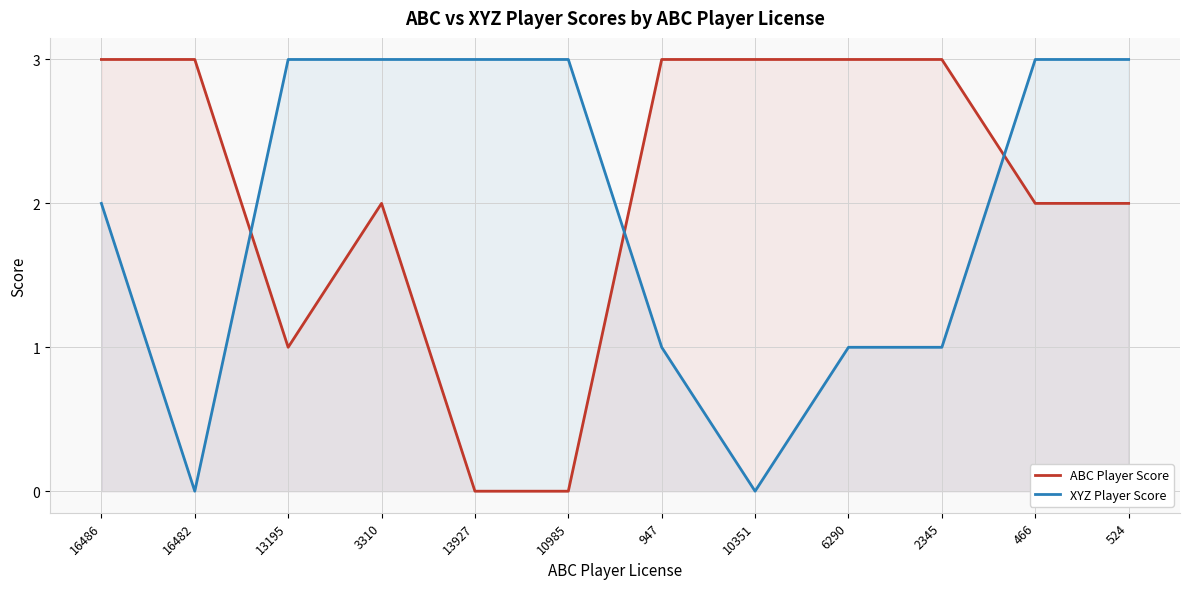

Between 10351 and 6290, which is larger?

10351